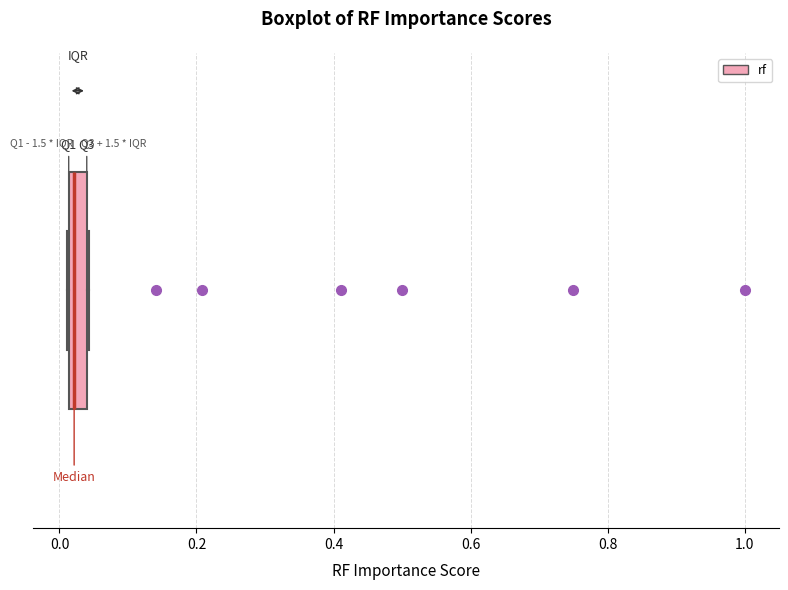

Where is the right edge of the box on the x-axis? The values are not printed on the chart, so give them approximately, as read against the axis.

0.04